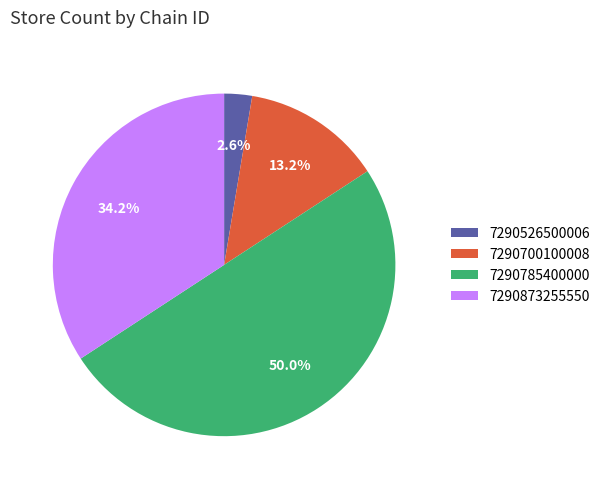

What percentage is the 7290526500006 slice, to the nearest percent?

3%